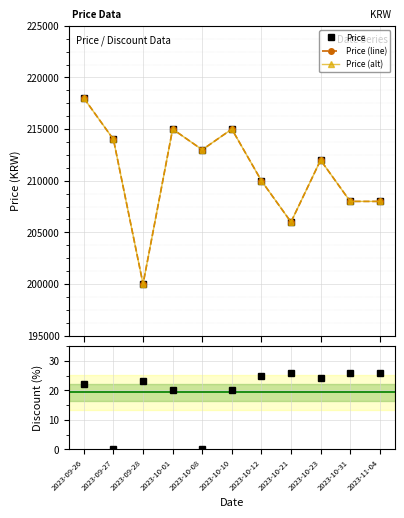

List the labels in order of Price (line) value, largest first.

2023-09-26, 2023-10-01, 2023-10-10, 2023-09-27, 2023-10-08, 2023-10-23, 2023-10-12, 2023-10-31, 2023-11-04, 2023-10-21, 2023-09-28